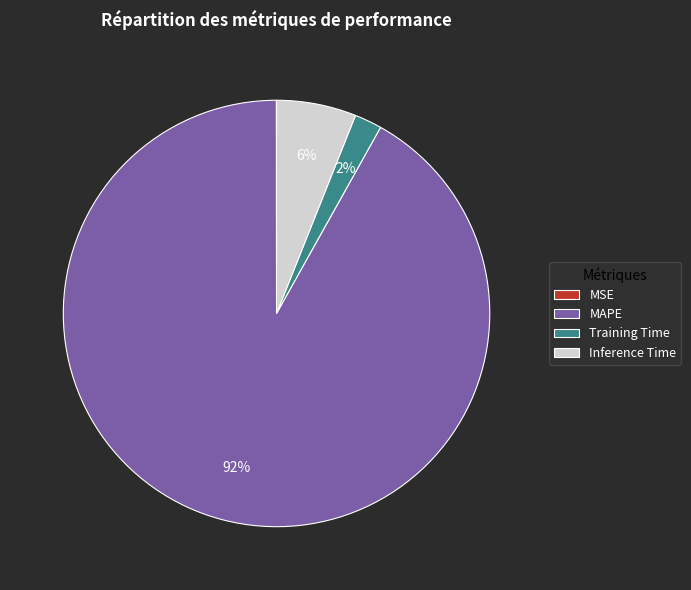

What is the largest slice in the pie chart?

MAPE